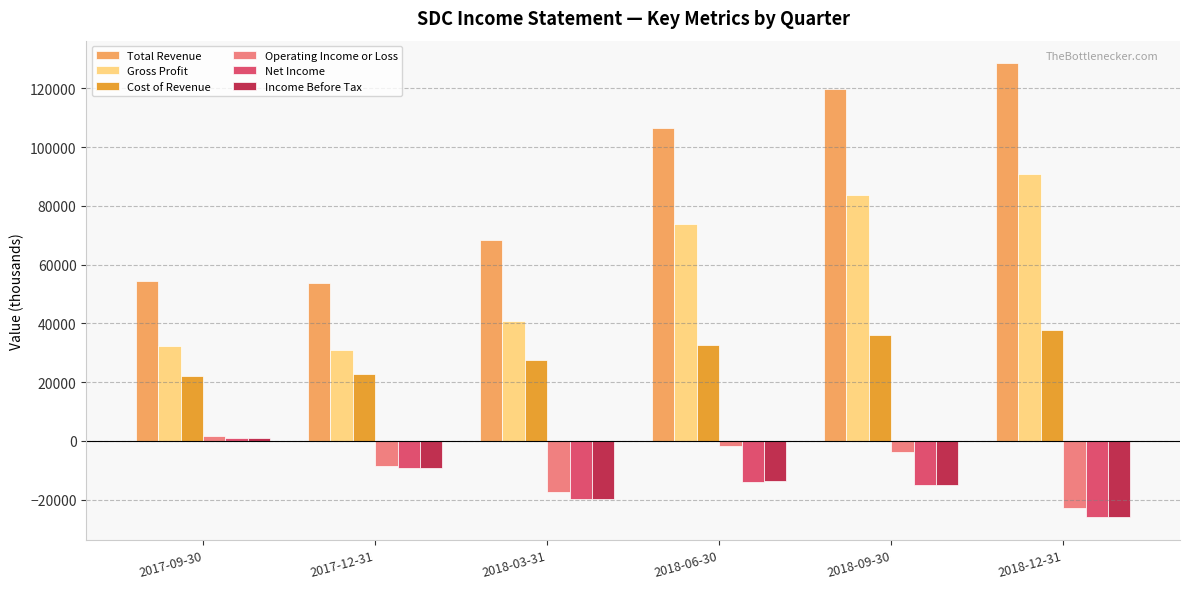

Which series has the widest spread of values?

Total Revenue